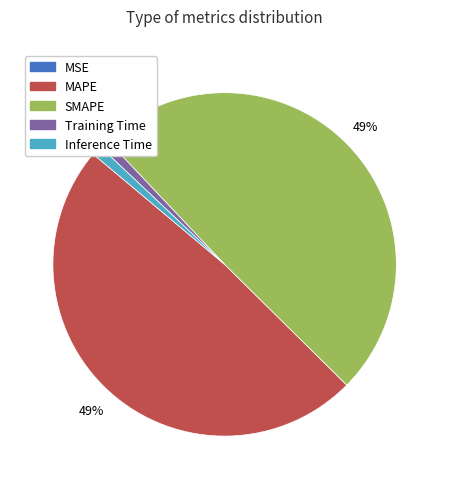

Is there any slice that represents more than half of the pie?

No